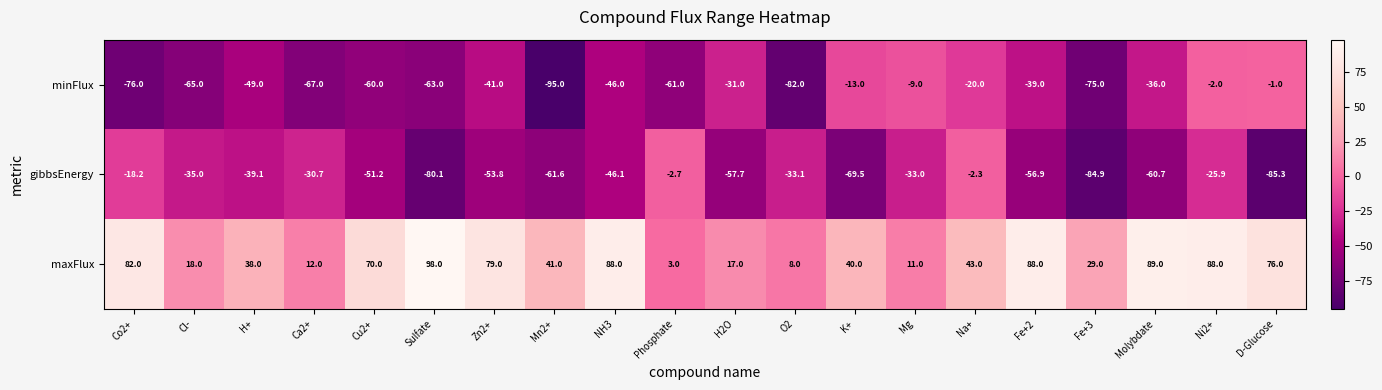

Which series has the largest range (max minus min)?

maxFlux